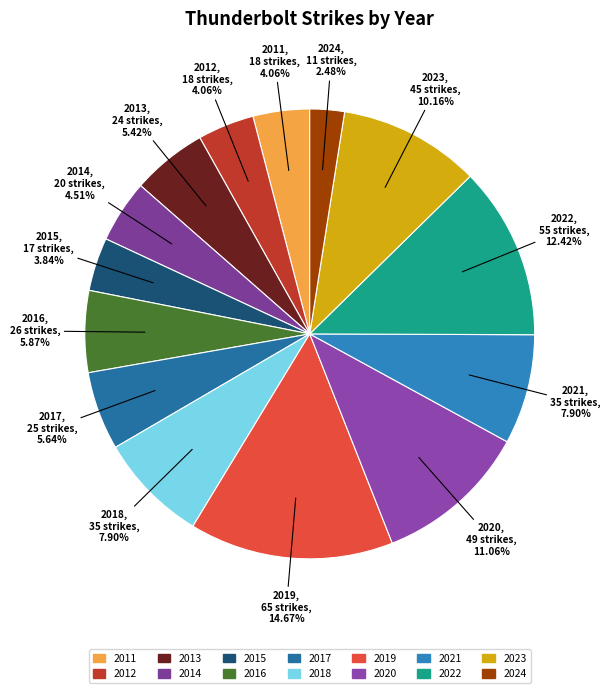

Which slice is the smallest?

2024